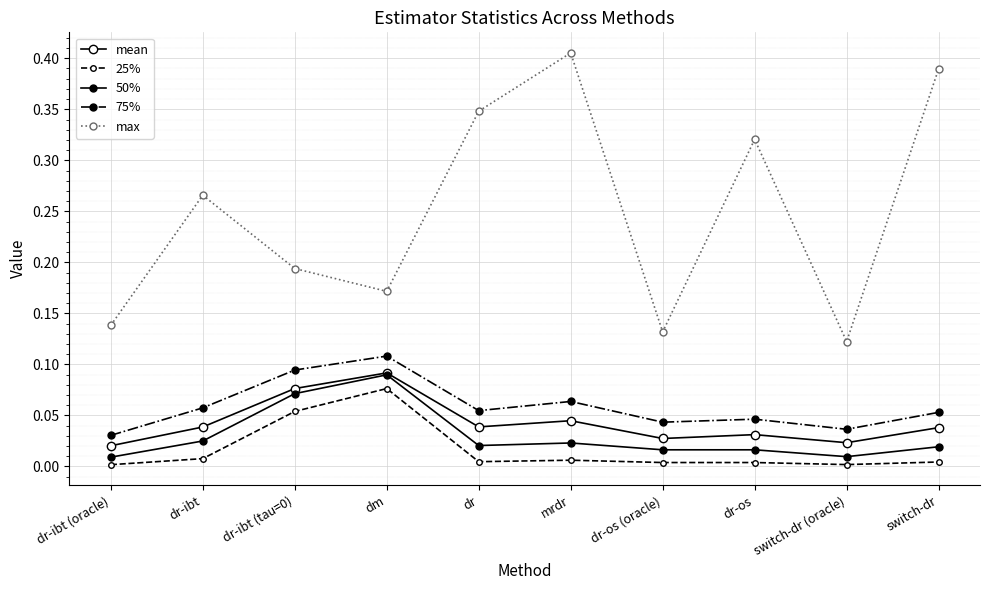

How many lines are shown in the chart?

5